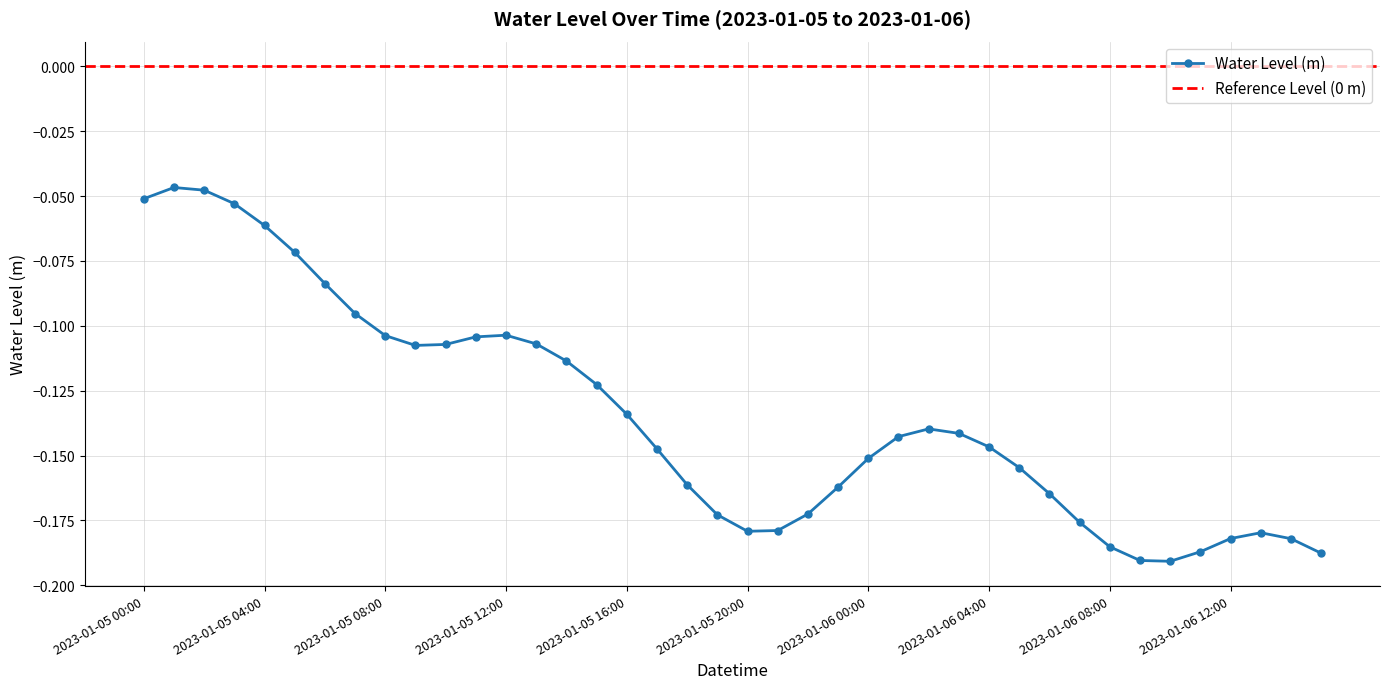

What is the value of the 21st point from the left?

-0.2